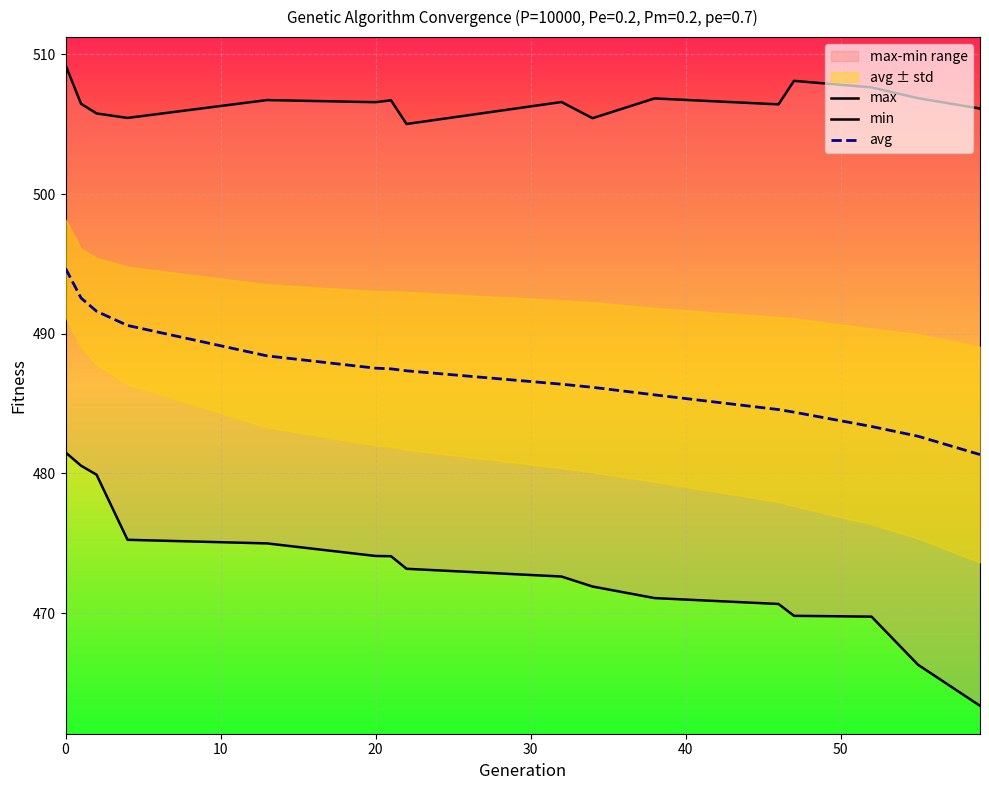

How many categories are shown in the chart?

16